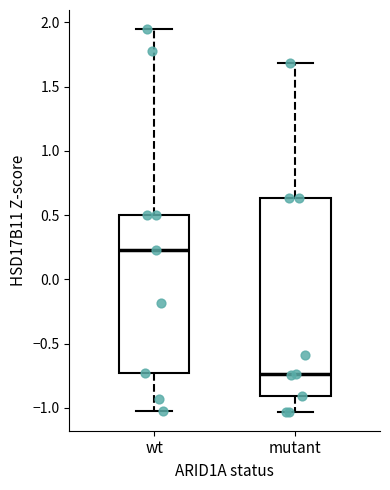

Reading left to right, transcribe this box plot: for each box, give where its median line is, the range the box spans, and where its two whiskers end, as read against the y-axis. The values are not printed on the chart, so give them approximately, as read against the axis.

wt: median 0.25, box -0.75 to 0.50, whiskers -1.00 to 1.95
mutant: median -0.75, box -0.90 to 0.65, whiskers -1.05 to 1.70